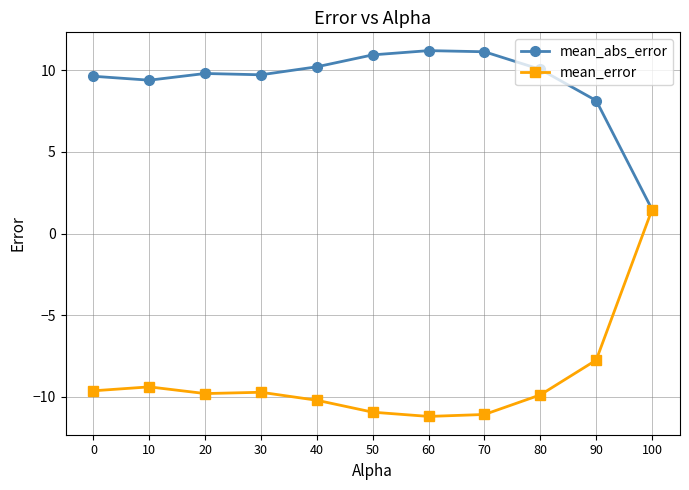

At which label does mean_error first exceed -9?

90